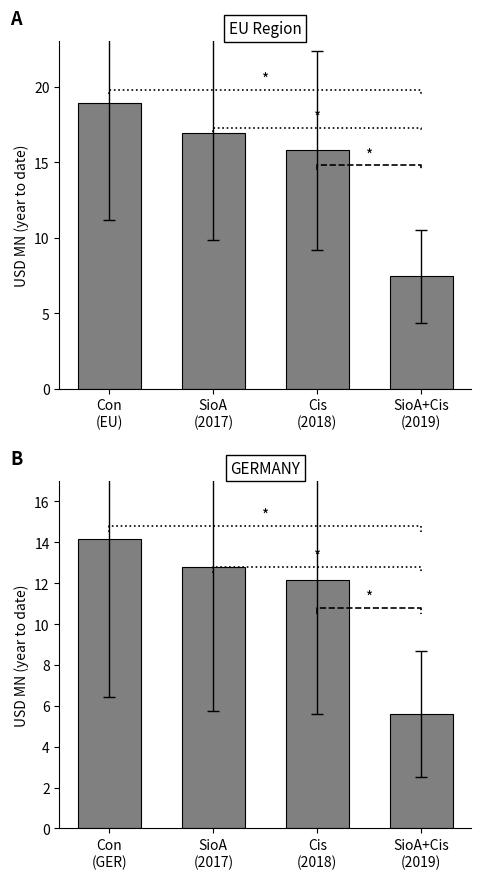

What is the difference between the second highest and minimum values in the EU series?

9.5